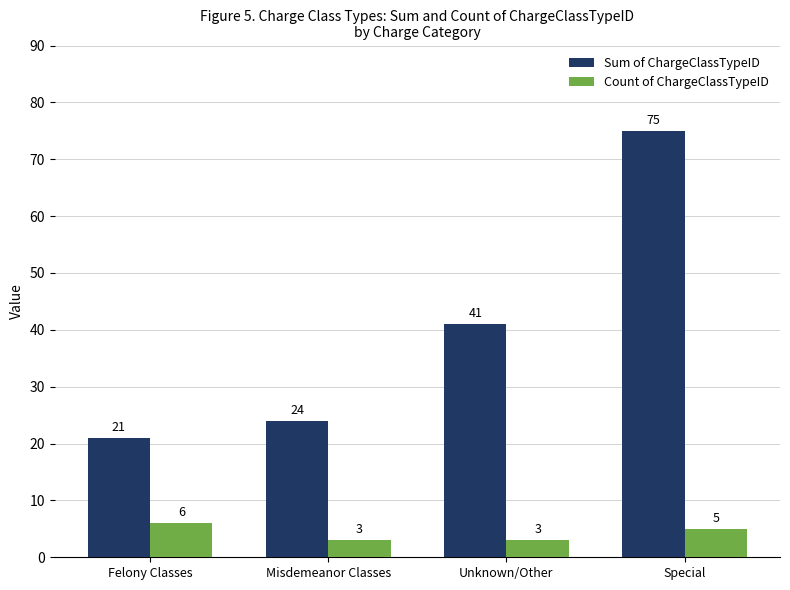

Reading left to right, what are all the values shown in this chart?

Sum of ChargeClassTypeID: 21	24	41	75
Count of ChargeClassTypeID: 6	3	3	5